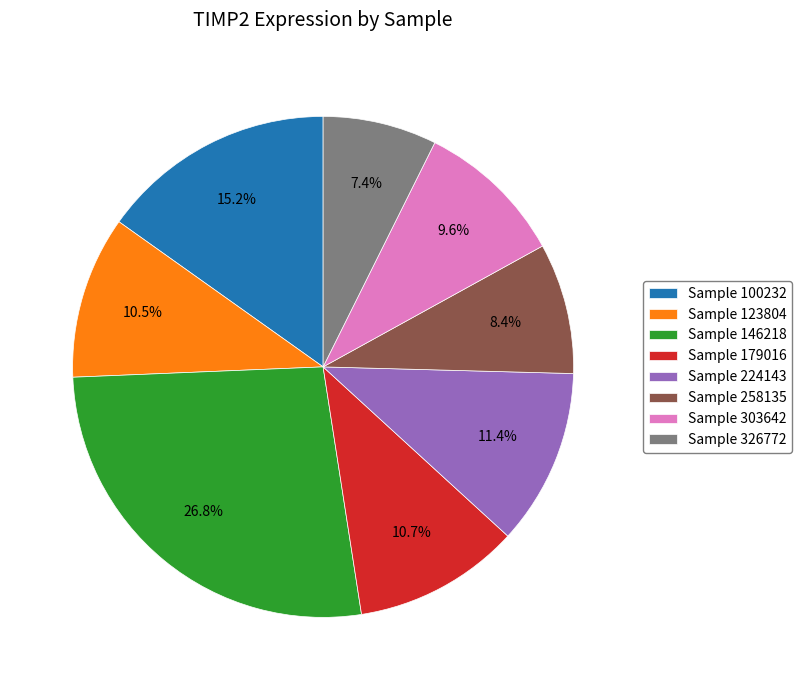

Which has a higher value, Sample 258135 or Sample 326772?

Sample 258135